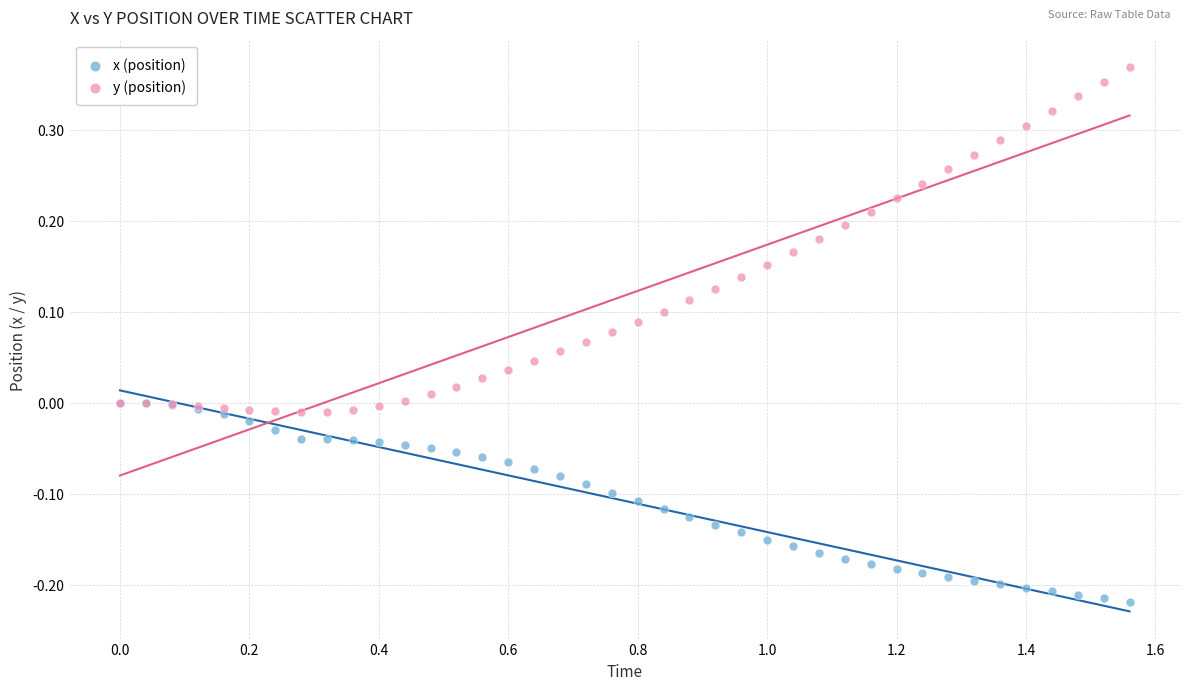

Which series contains the lowest Y value?

x (position)